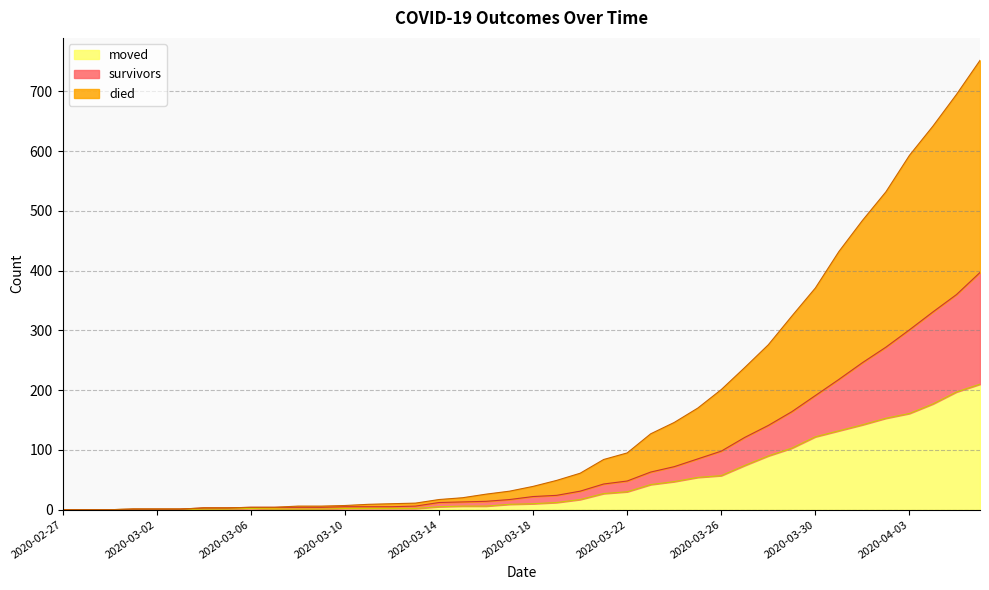

Reading left to right, extract all data points from this chart.

survivors: 0	0	0	1	1	1	3	3	4	4	4	4	5	5	5	6	12	13	14	17	22	24	31	43	48	63	72	85	98	121	141	164	191	218	246	272	301	331	360	397
died: 0	0	0	1	1	1	3	3	4	4	6	6	7	9	10	11	17	20	26	31	39	49	61	84	95	127	146	170	201	238	276	324	371	432	484	532	593	642	695	752
moved: 0	0	0	1	1	1	1	1	2	1	1	1	2	2	2	2	5	6	6	9	10	12	17	27	30	42	47	54	57	74	90	103	122	132	142	153	161	177	197	210